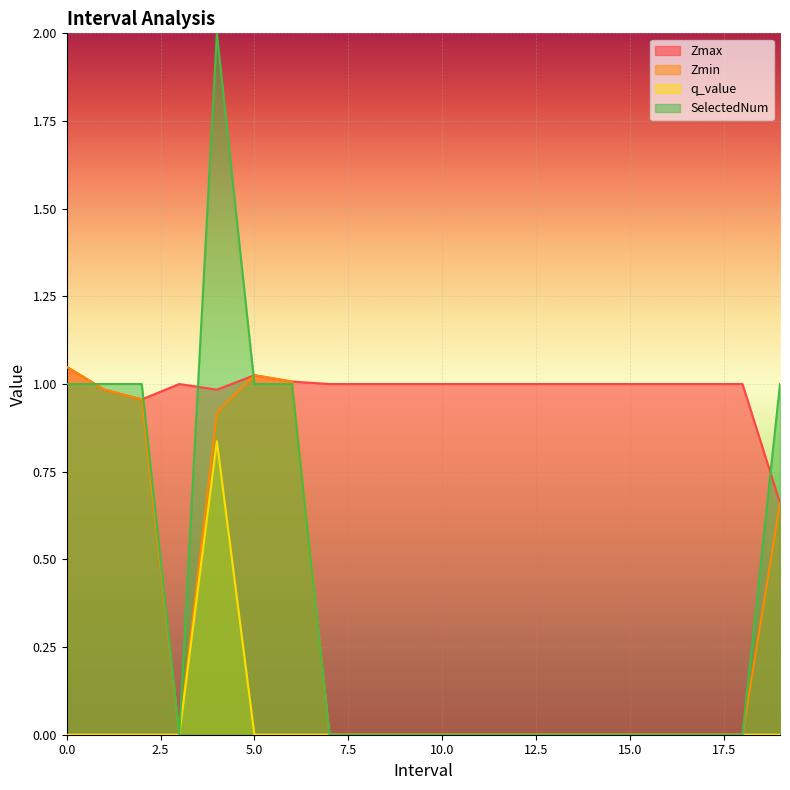

What is the label of the 11th point from the right?

9.0